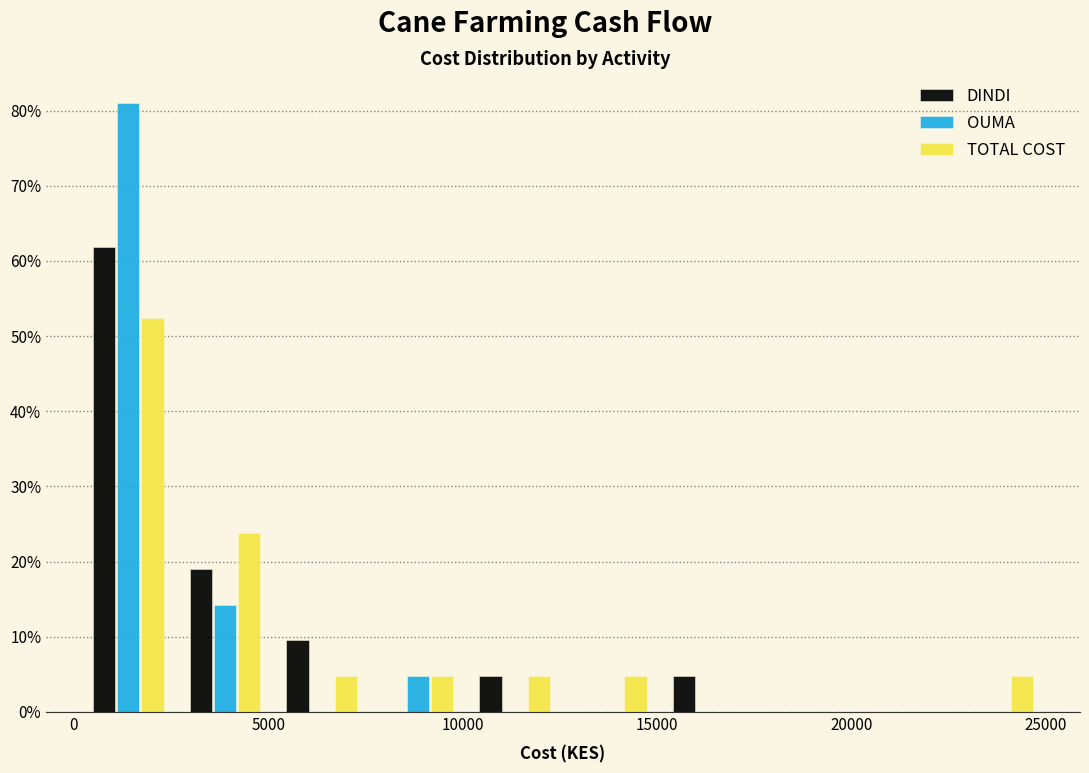

Reading left to right, transcribe this chart: for each range on the x-axis, give the height of each series' bar. Neither the bar edges nor the heights are printed on the chart, so give them approximately, as read against the axes.

0 to 2500: DINDI=62	OUMA=81	TOTAL COST=52
2500 to 5000: DINDI=19	OUMA=14	TOTAL COST=24
5000 to 7500: DINDI=10	OUMA=0	TOTAL COST=5
7500 to 10000: DINDI=0	OUMA=5	TOTAL COST=5
10000 to 12500: DINDI=5	OUMA=0	TOTAL COST=5
12500 to 15000: DINDI=0	OUMA=0	TOTAL COST=5
15000 to 17500: DINDI=5	OUMA=0	TOTAL COST=0
17500 to 20000: DINDI=0	OUMA=0	TOTAL COST=0
20000 to 22500: DINDI=0	OUMA=0	TOTAL COST=0
22500 to 25000: DINDI=0	OUMA=0	TOTAL COST=5